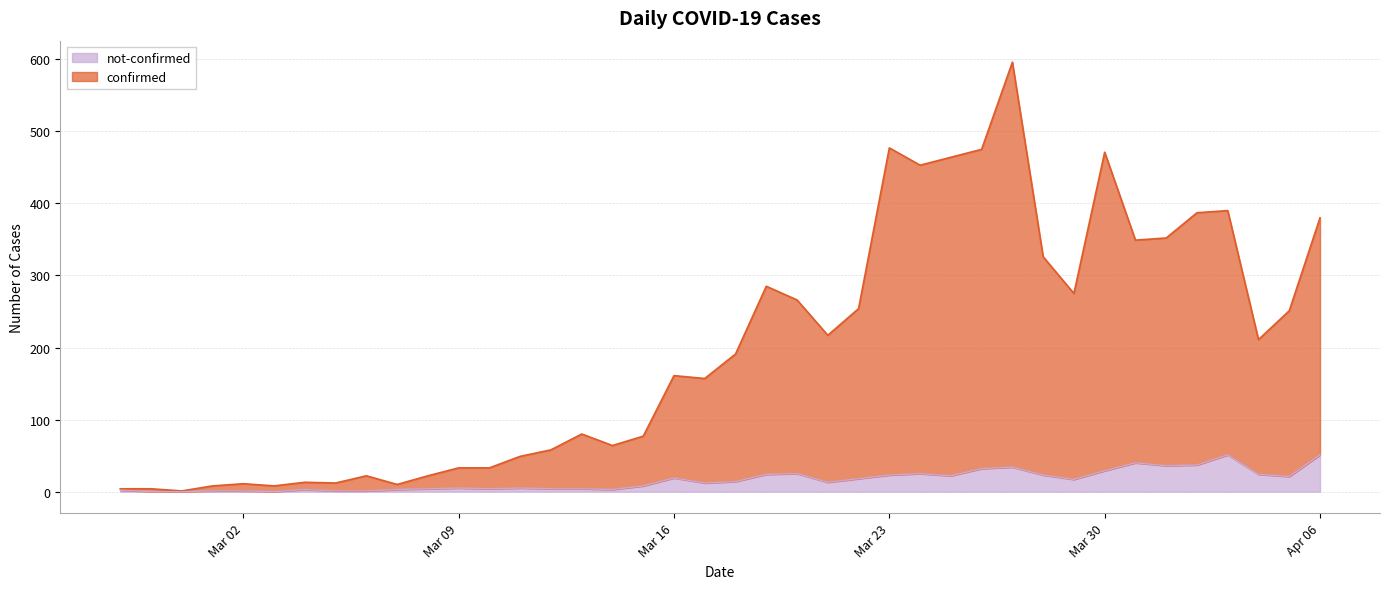

What is the spread (max minus min) of values at 2020-03-28?

303